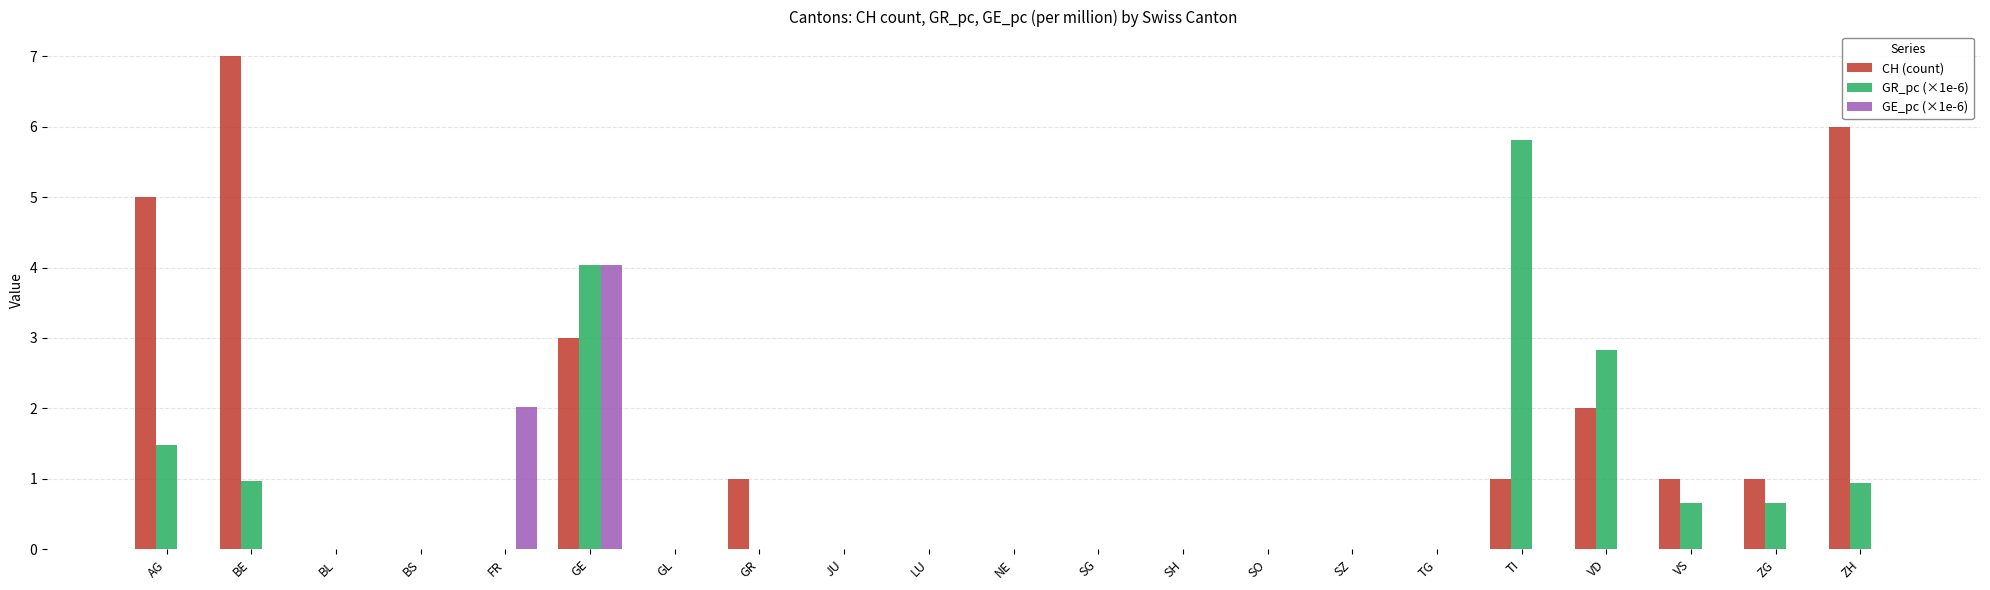

Which series changed the most between SO and VS?

CH (count)